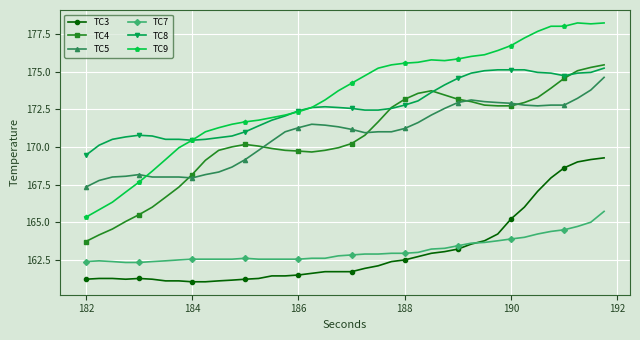

True or false: TC5 has more than 0 points higher than both neighbors.

True